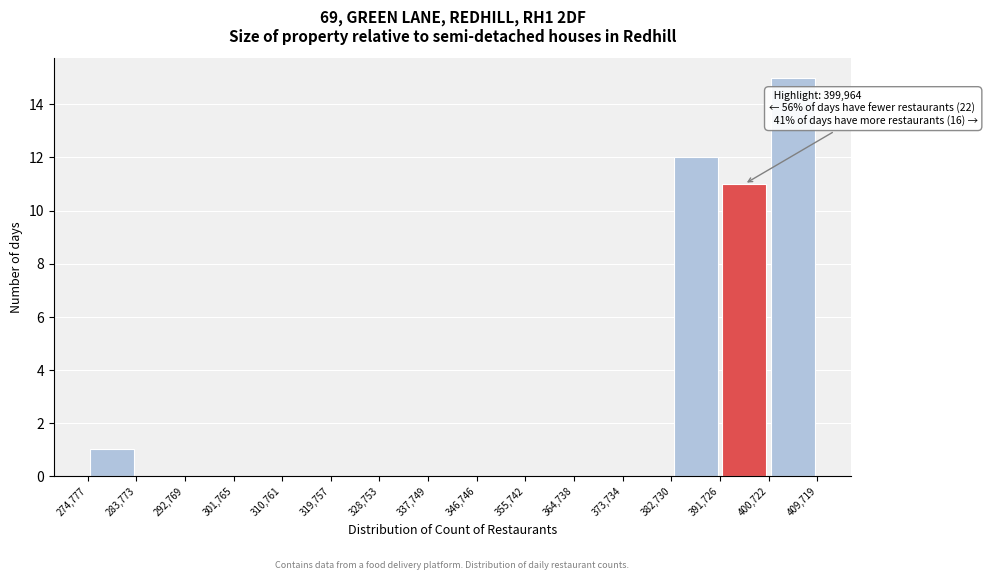

Which range on the x-axis has the tallest bar?

400,722 to 409,719